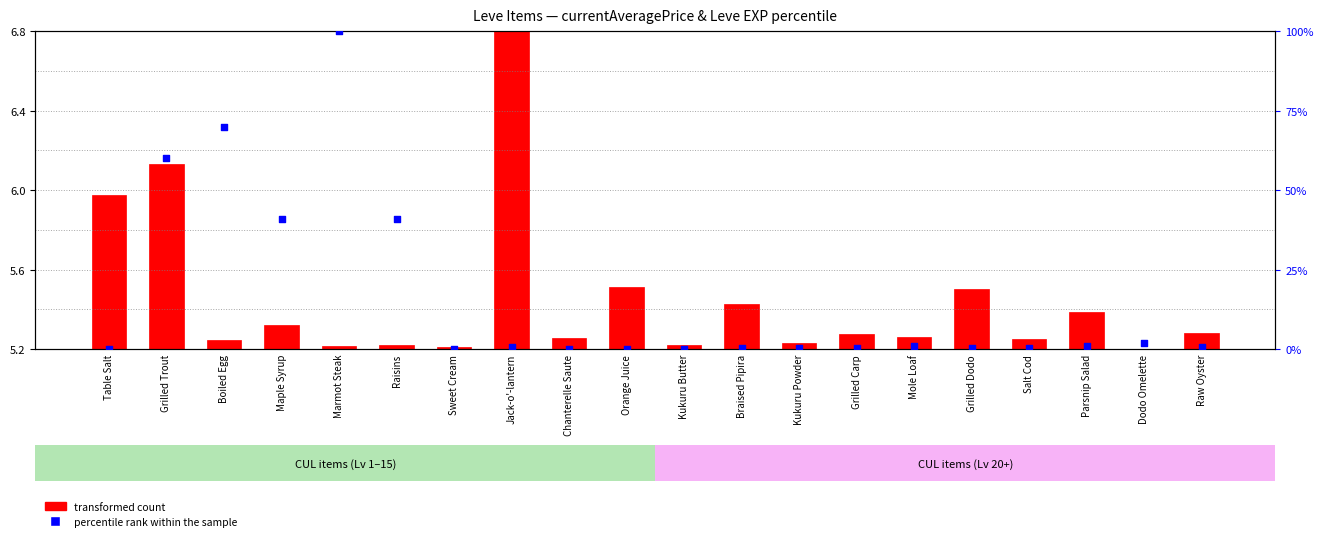

At how many categories does at least one series exceed 46?

3